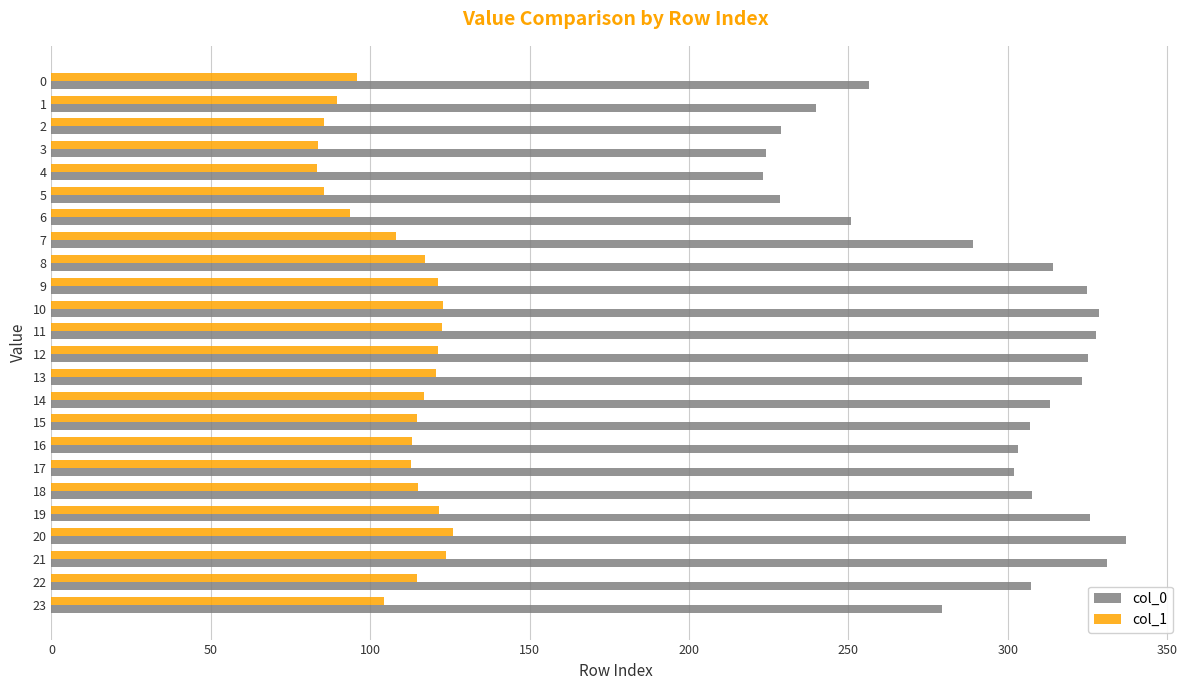

What is the lowest value of the col_1 series?

83.4